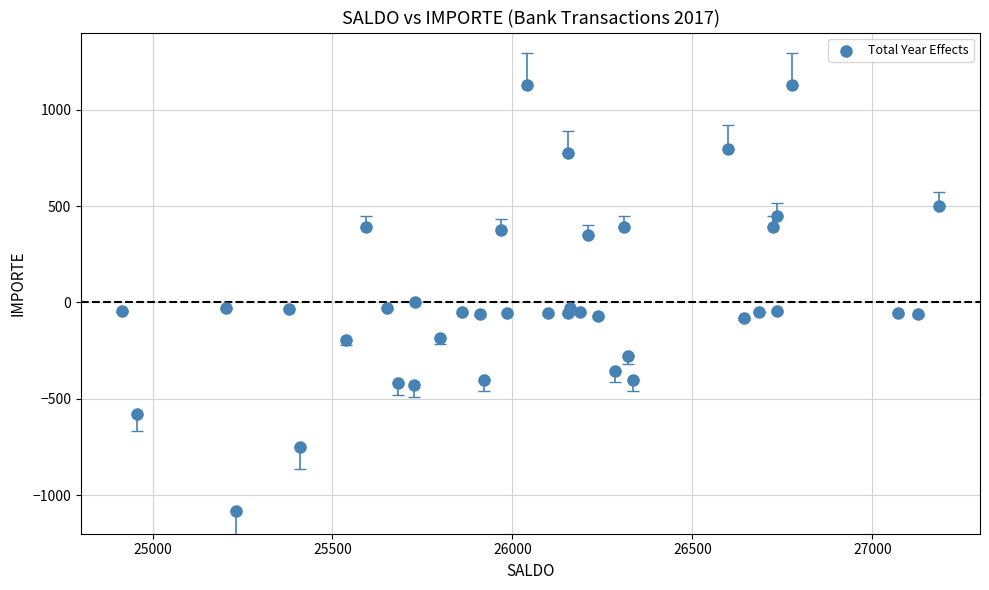

What is the range of X values (max minus min)?

2270.4